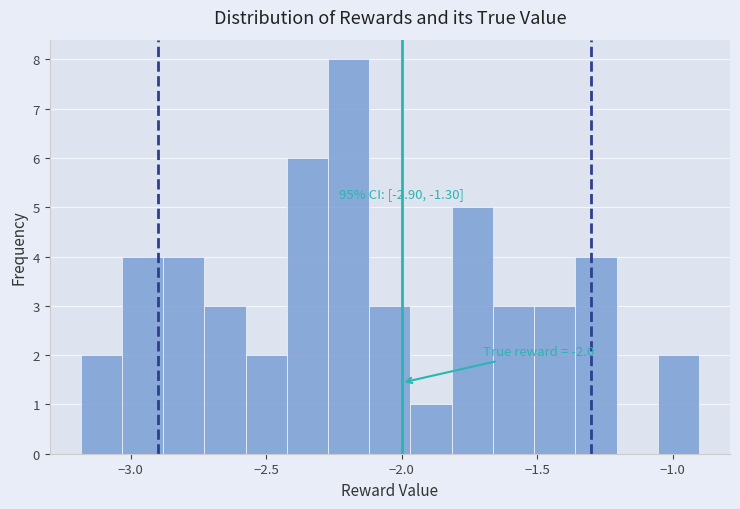

Read against the x-axis, roughly where is the centre of the tallest bar?

-2.20